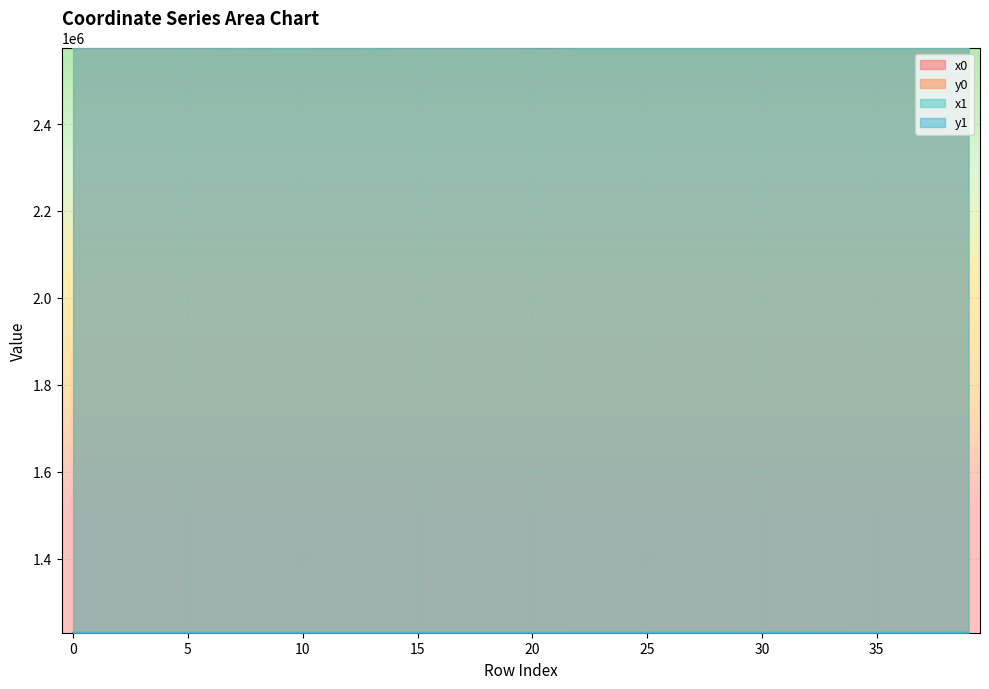

What value does the x0 series have at 5?

2575801.2